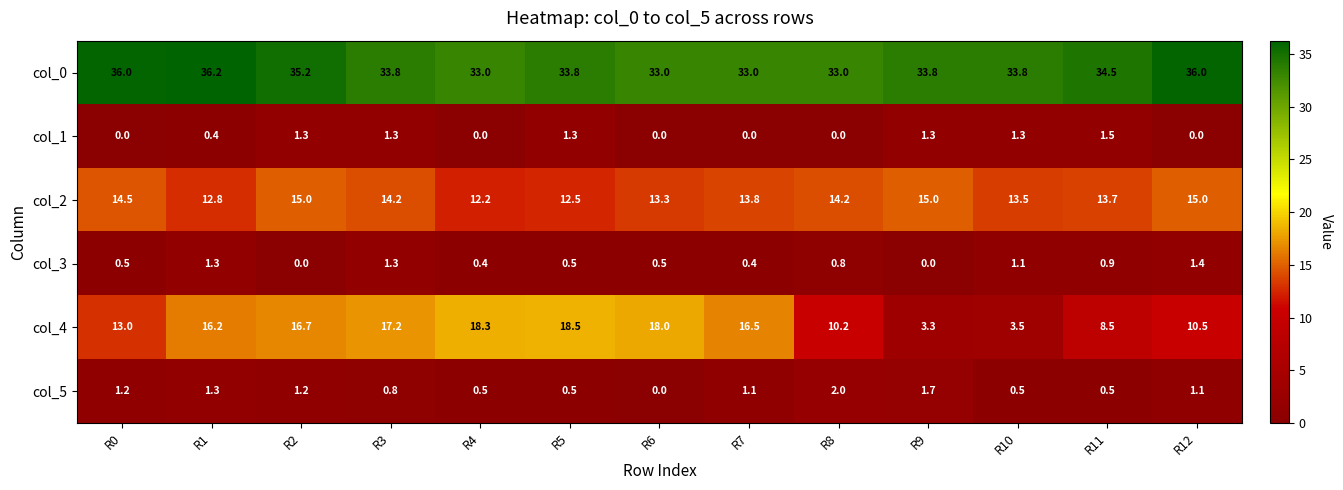

The value of col_2 at R3 is 20.9. True or false?

False